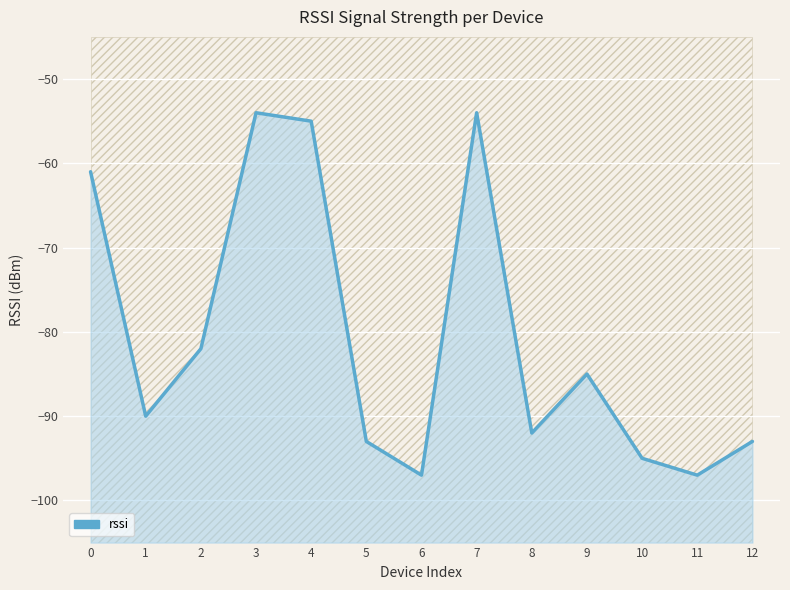

Rank the categories by value from highest to lowest.

3, 7, 4, 0, 2, 9, 1, 8, 5, 12, 10, 6, 11